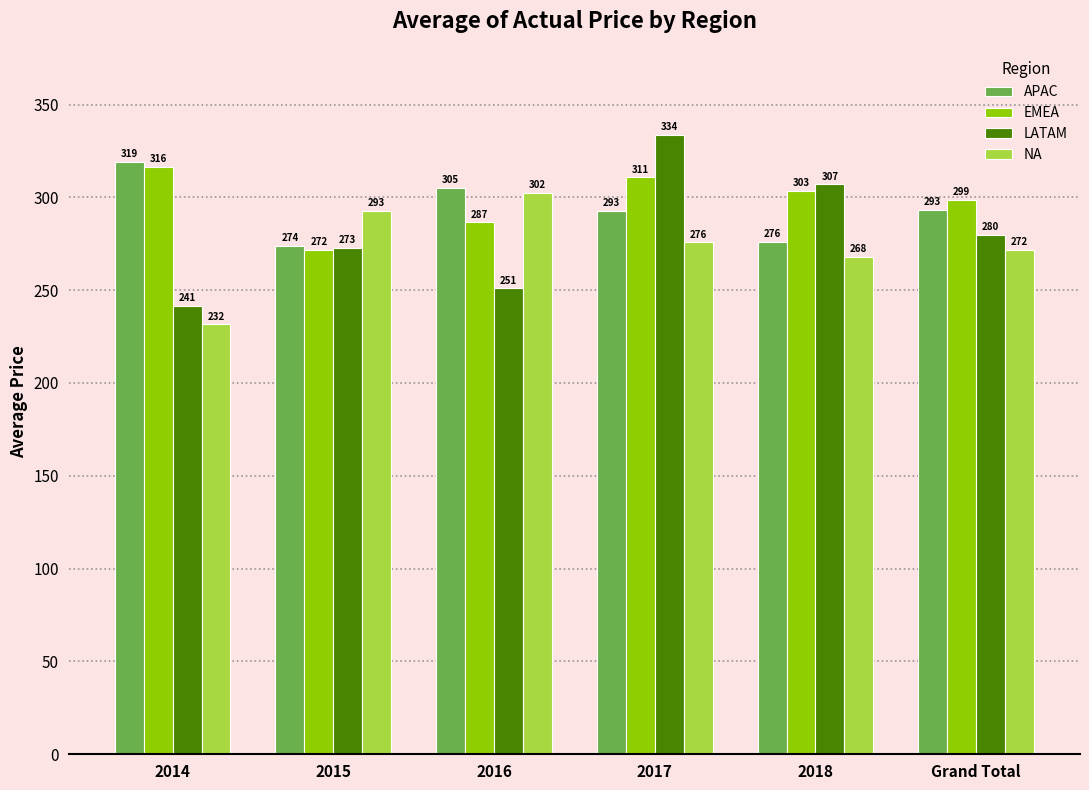

How many data points in LATAM are less than 279?

3